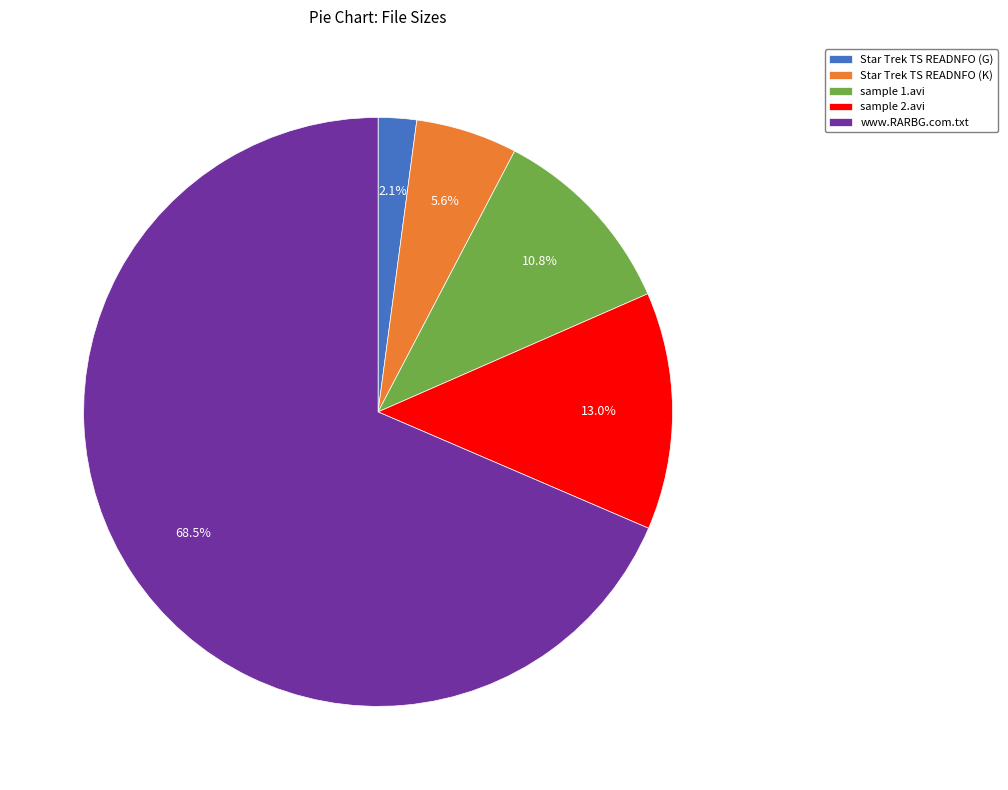

Between Star Trek TS READNFO (G) and sample 1.avi, which is larger?

sample 1.avi